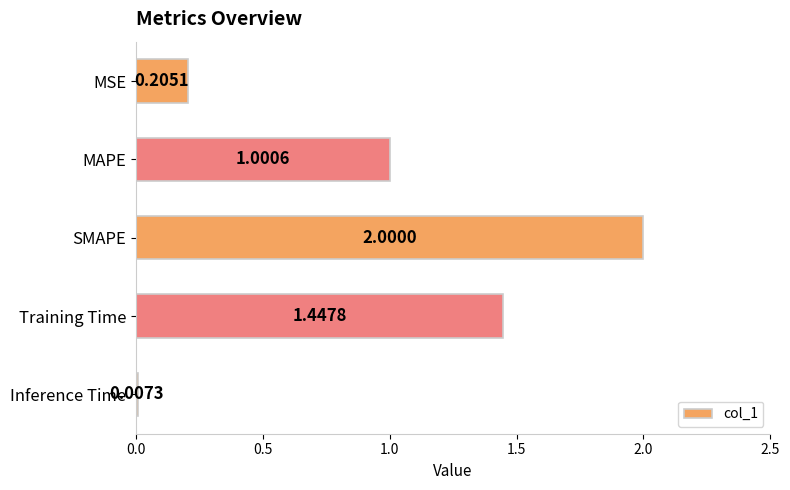

What is the sum of all values?

4.7